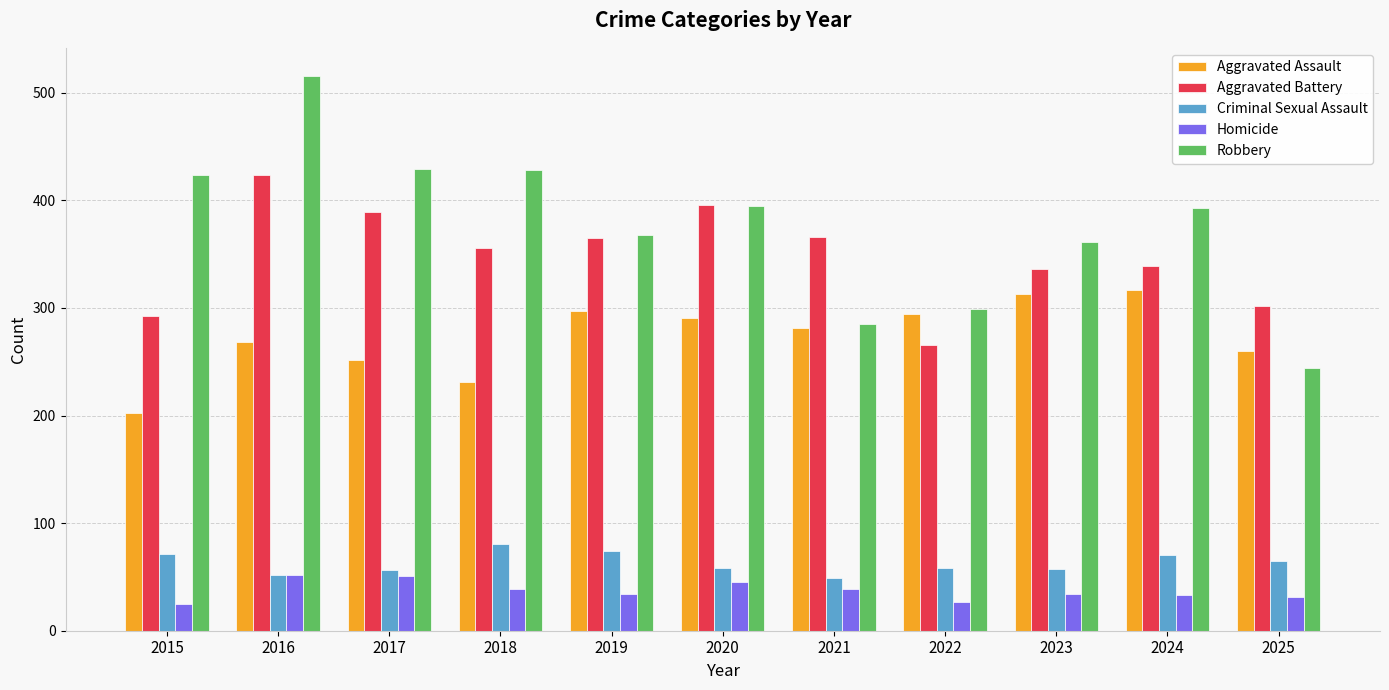

What is the difference between the highest and lowest values at 2015?

399